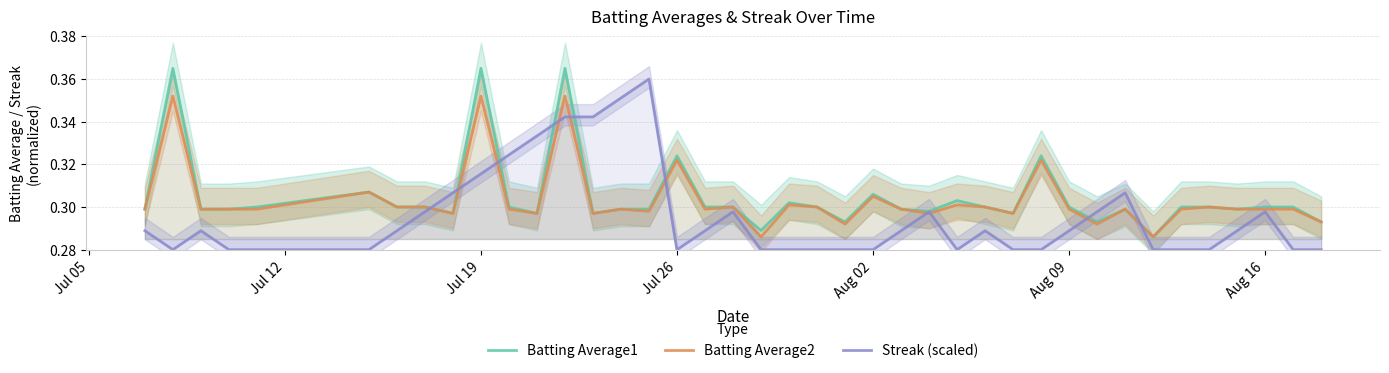

What is the difference between the second highest and minimum values in the Batting Average2 series?

0.1